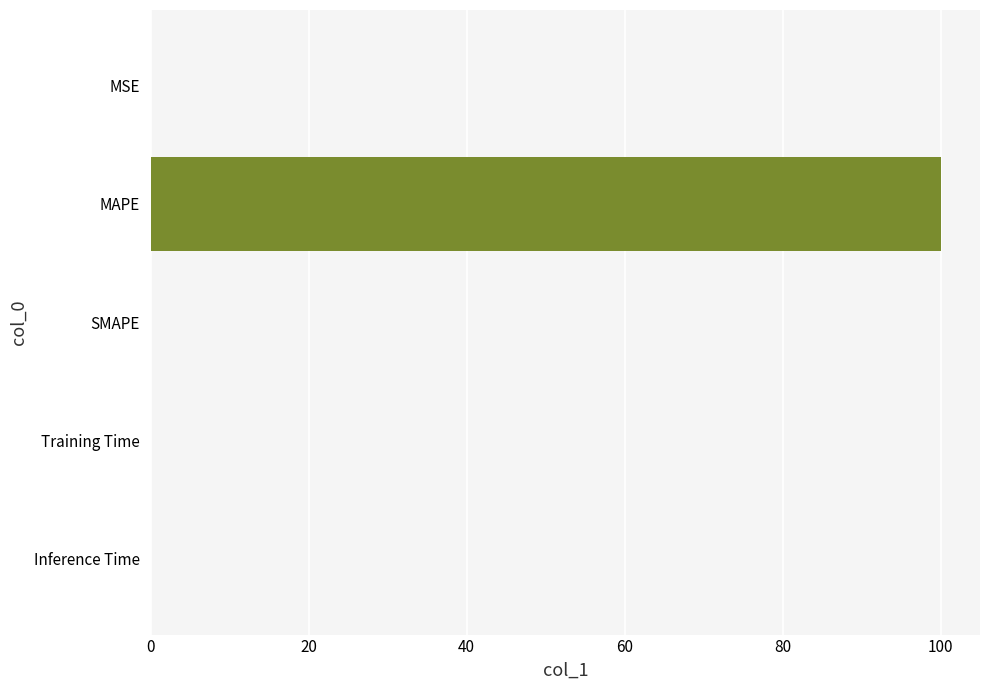

How many series are shown in this chart?

1